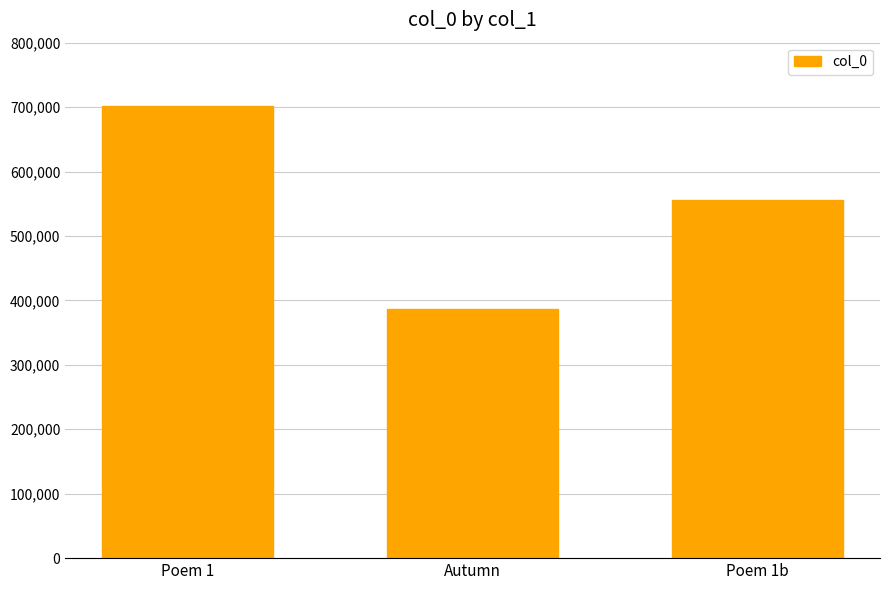

Reading left to right, what are all the values shown in this chart?

Poem 1=701289	Autumn=386715	Poem 1b=555490